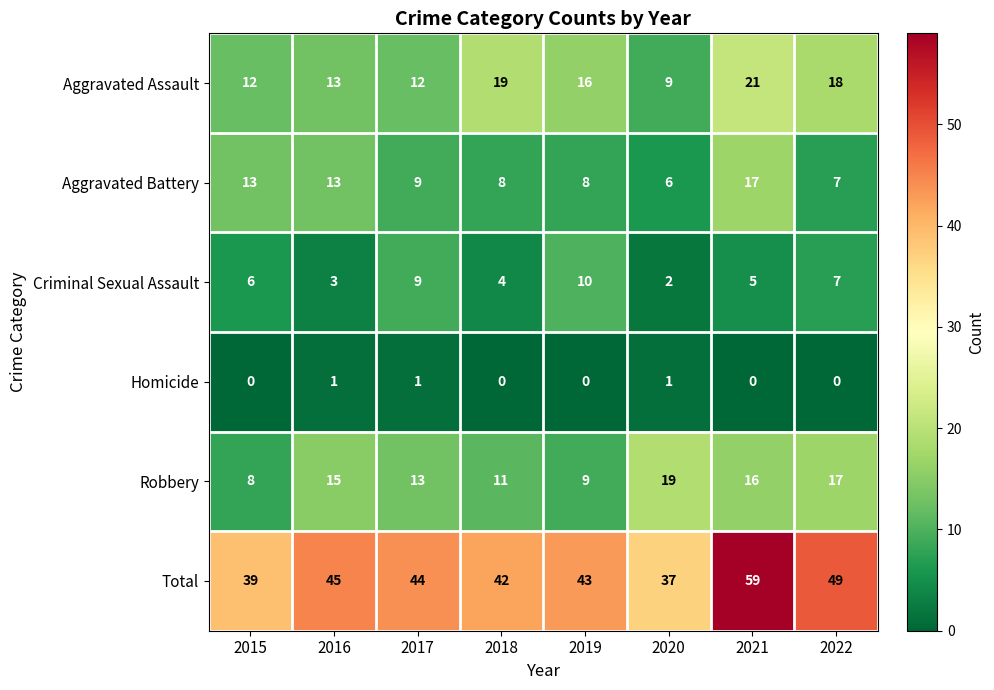

What is the total value across all series at 2019?

86